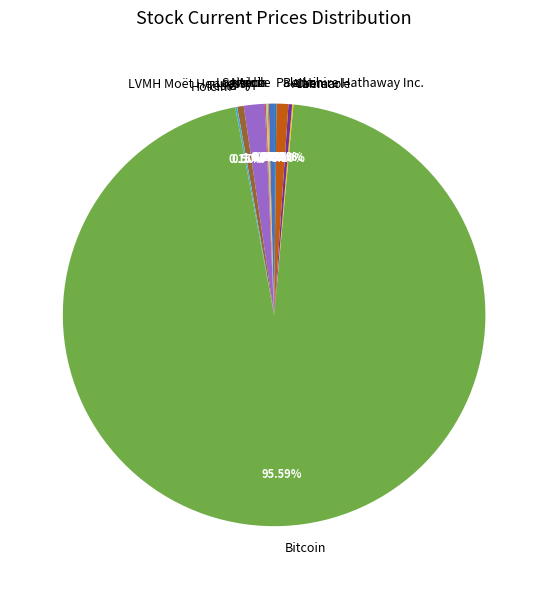

Is Bitcoin the majority of the pie?

Yes